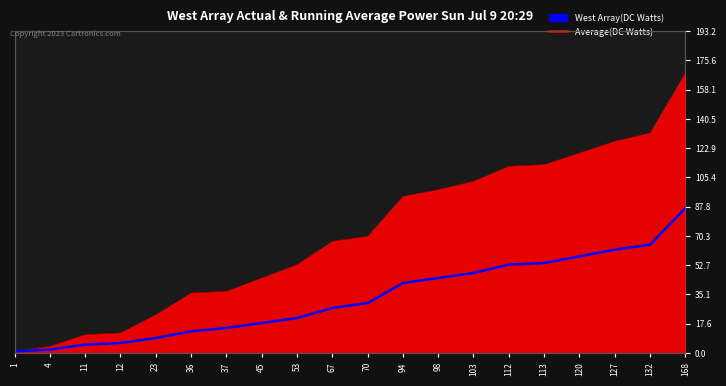

List the labels in order of value, smallest first.

1, 4, 11, 12, 23, 36, 37, 45, 53, 67, 70, 94, 98, 103, 112, 113, 120, 127, 132, 168